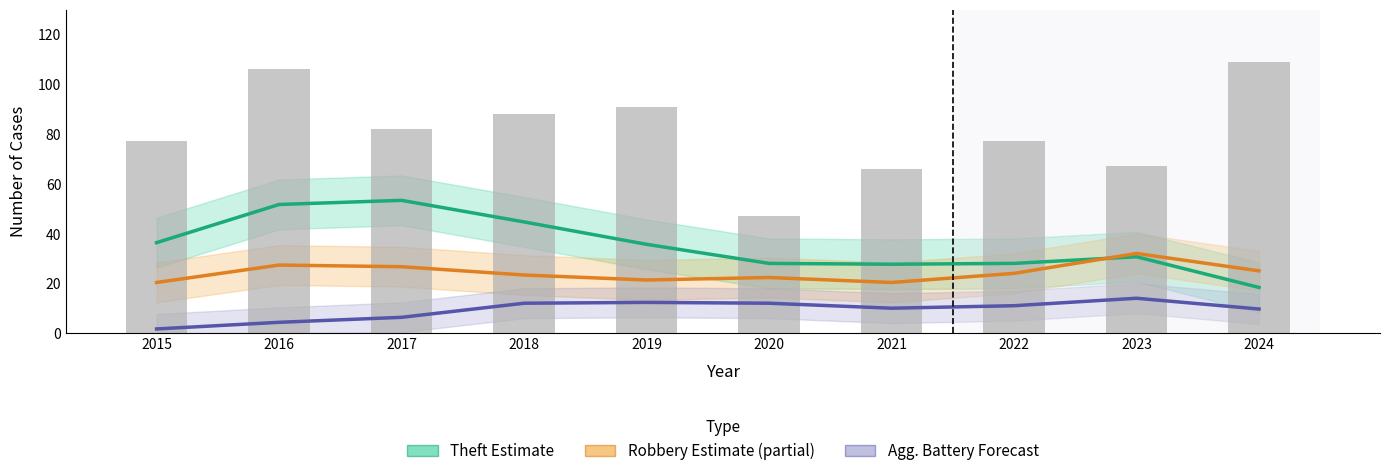

Rank the series at 2023 from lowest to highest value.

Agg. Battery (Forecast), Theft (Estimate), Robbery (Partial Estimate)